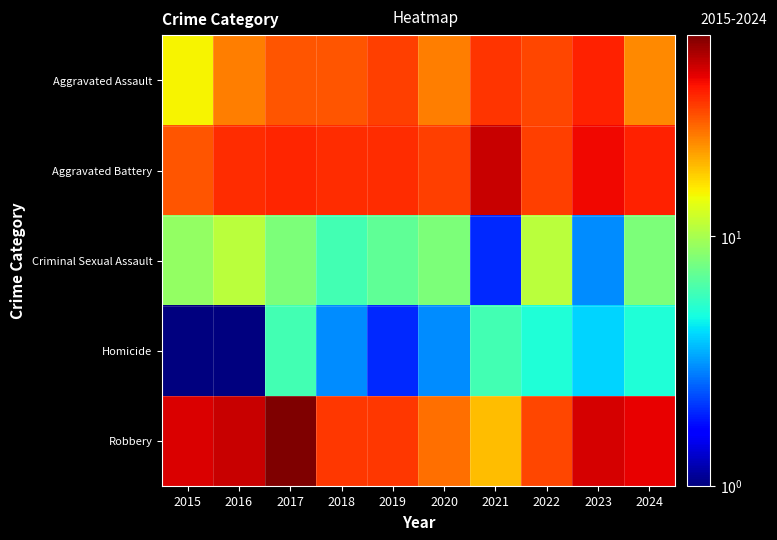

What is the total value across all series at 2021?

111.0